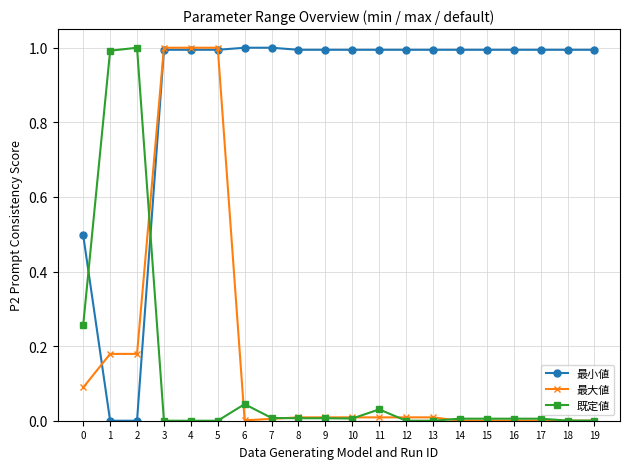

How many times do 既定値 and 最小値 cross each other?

2